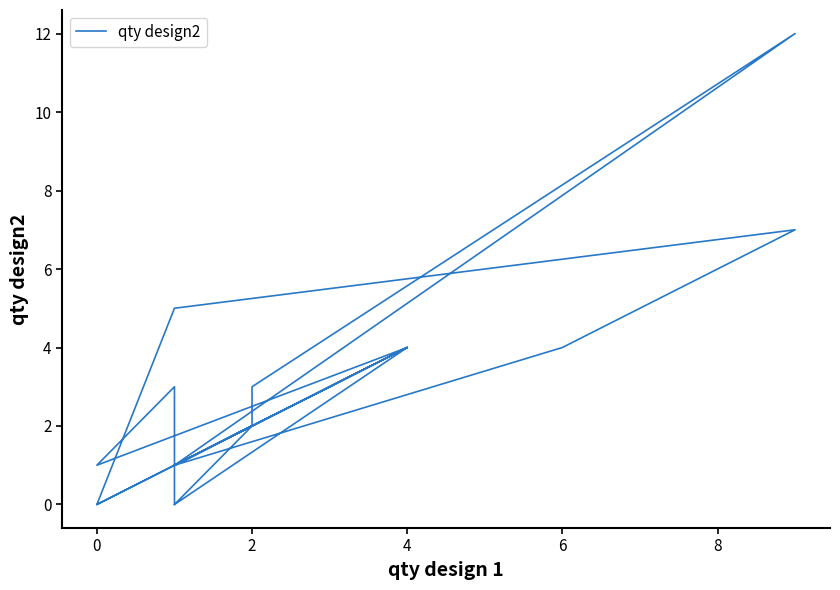

What is the difference between the maximum and minimum values?

12